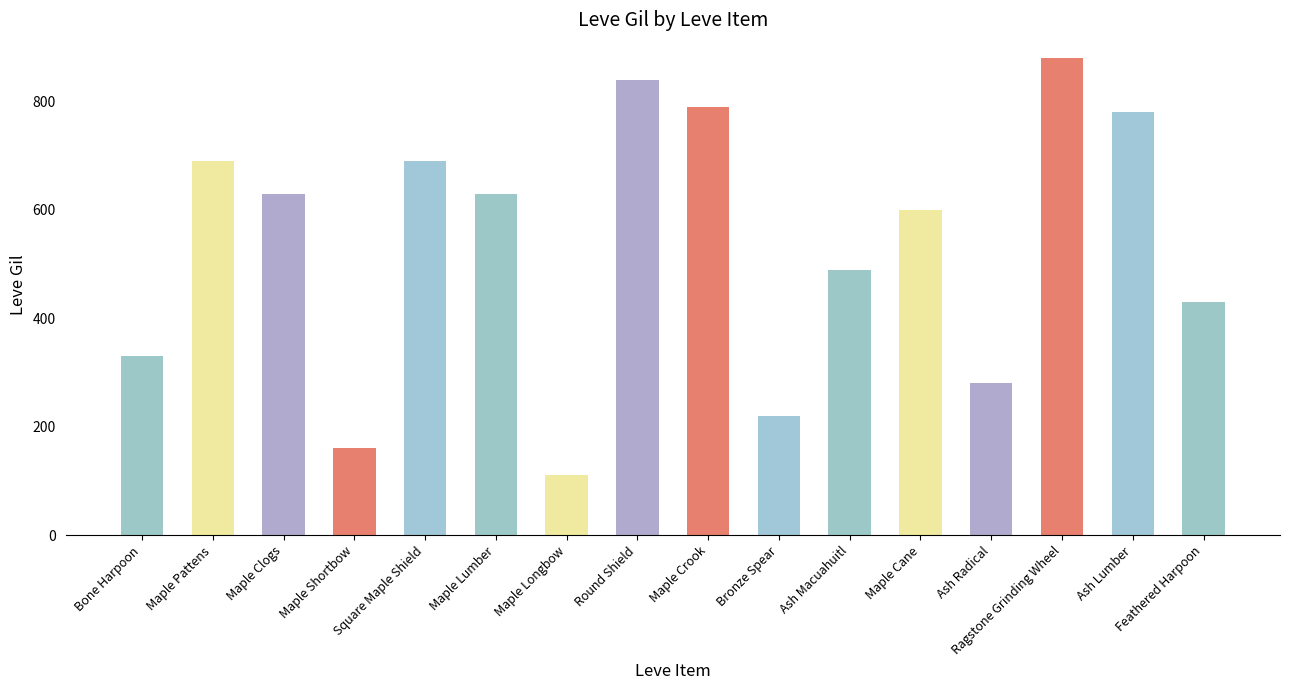

What position from the left is Bone Harpoon?

1